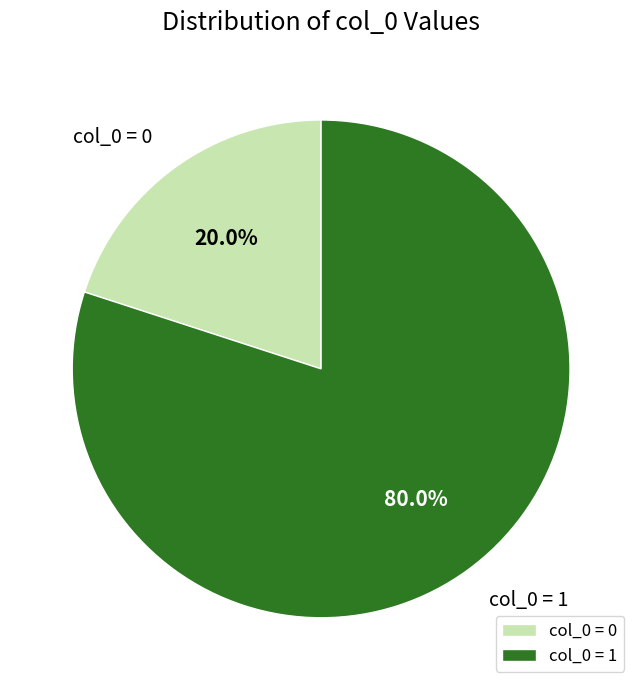

Which slice represents more than half of the pie?

col_0 = 1